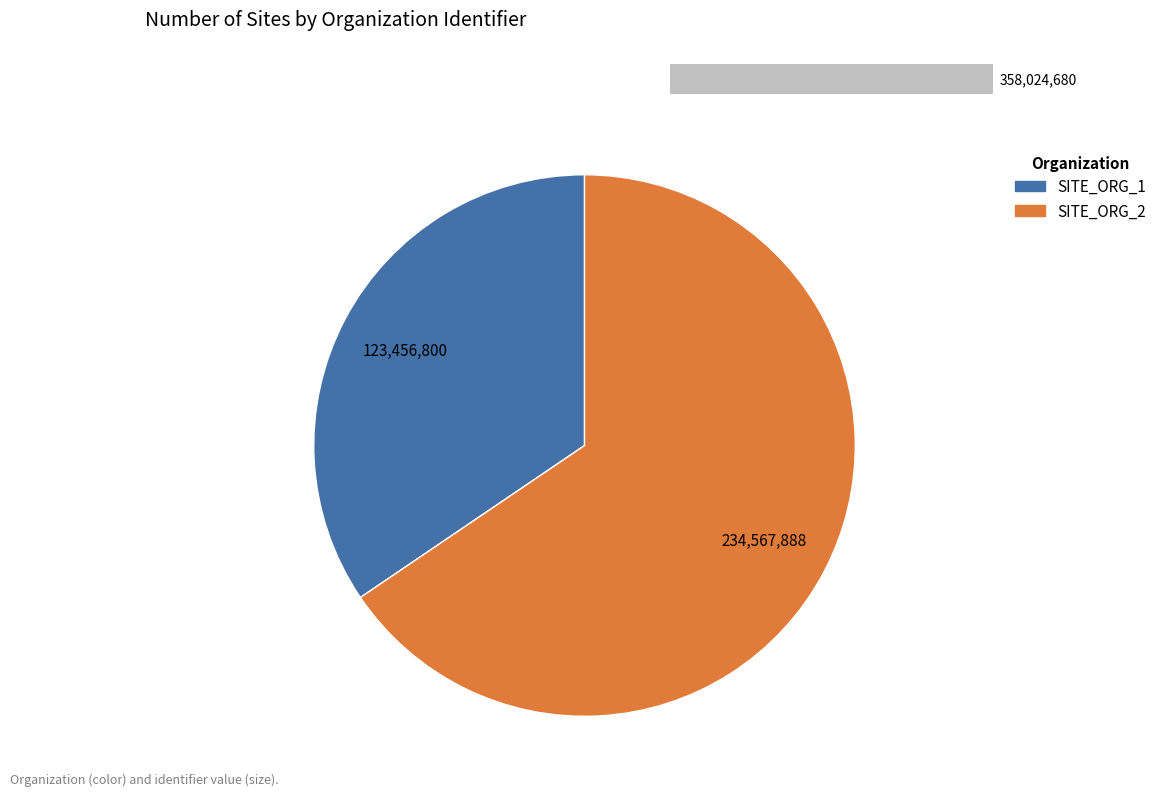

To the nearest percent, what is the difference between the SITE_ORG_1 and SITE_ORG_2 slice percentages?

31%